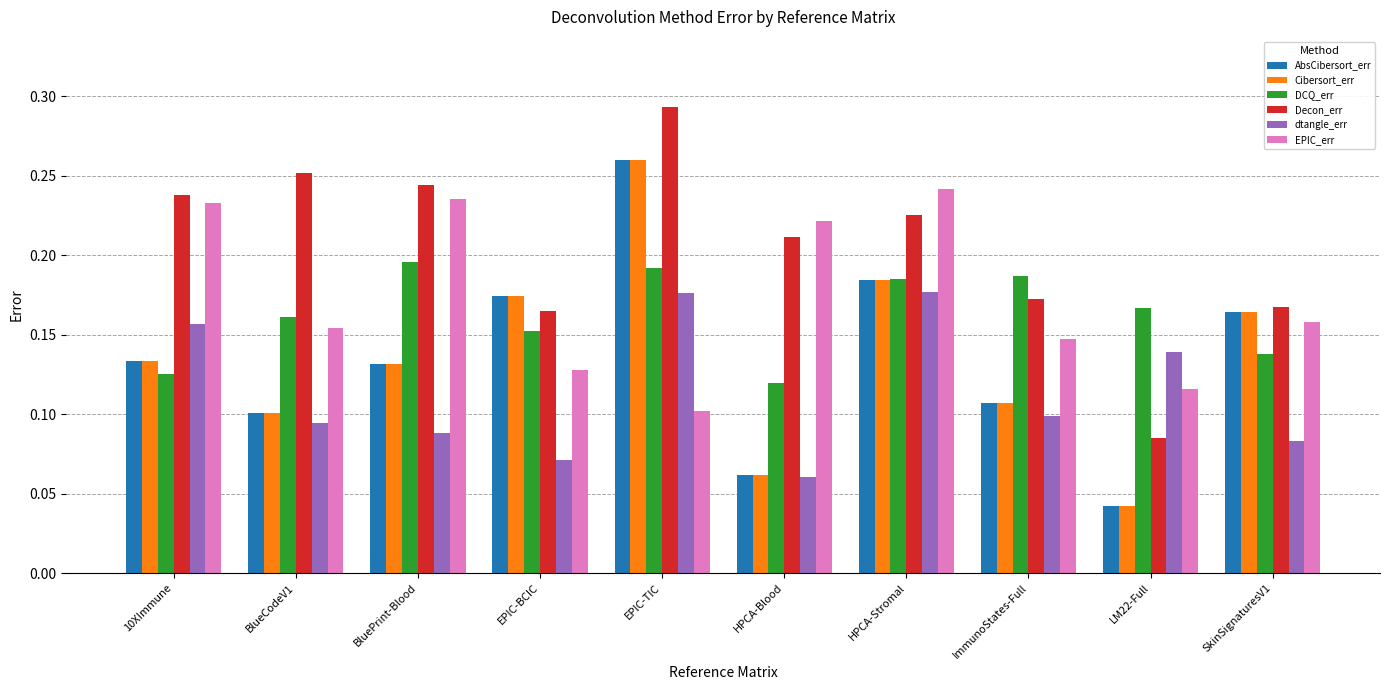

Count the dtangle_err values in the range 0 to 1.

10